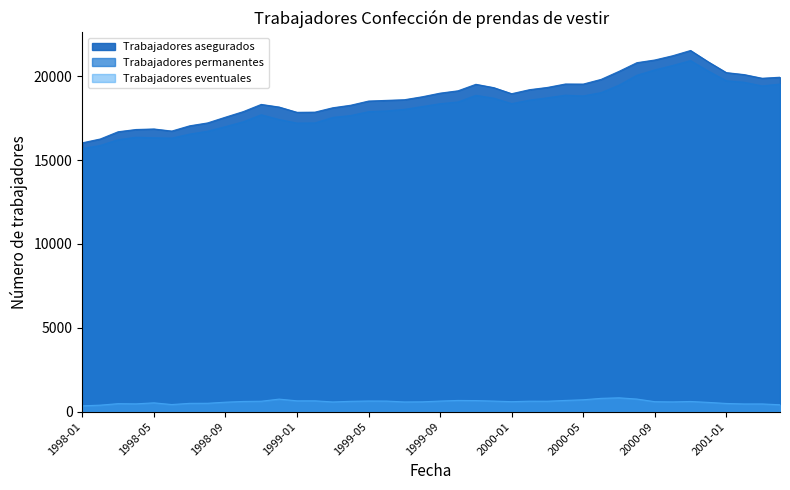

Reading right to left, transcribe all the data shown in this chart.

Trabajadores asegurados: 2001-04=19937	2001-03=19876	2001-02=20094	2001-01=20212	2000-12=20847	2000-11=21532	2000-10=21218	2000-09=20965	2000-08=20805	2000-07=20288	2000-06=19809	2000-05=19528	2000-04=19533	2000-03=19329	2000-02=19195	2000-01=18955	1999-12=19316	1999-11=19515	1999-10=19128	1999-09=18988	1999-08=18772	1999-07=18595	1999-06=18557	1999-05=18516	1999-04=18267	1999-03=18116	1999-02=17855	1999-01=17845	1998-12=18159	1998-11=18316	1998-10=17888	1998-09=17555	1998-08=17212	1998-07=17040	1998-06=16727	1998-05=16852	1998-04=16820	1998-03=16686	1998-02=16254	1998-01=16026
Trabajadores permanentes: 2001-04=19531	2001-03=19420	2001-02=19639	2001-01=19728	2000-12=20299	2000-11=20930	2000-10=20640	2000-09=20375	2000-08=20058	2000-07=19467	2000-06=19020	2000-05=18824	2000-04=18868	2000-03=18712	2000-02=18575	2000-01=18364	1999-12=18690	1999-11=18859	1999-10=18464	1999-09=18361	1999-08=18190	1999-07=18021	1999-06=17930	1999-05=17885	1999-04=17655	1999-03=17542	1999-02=17213	1999-01=17204	1998-12=17416	1998-11=17699	1998-10=17284	1998-09=16994	1998-08=16717	1998-07=16549	1998-06=16307	1998-05=16331	1998-04=16359	1998-03=16214	1998-02=15870	1998-01=15683
Trabajadores eventuales: 2001-04=406	2001-03=456	2001-02=455	2001-01=484	2000-12=548	2000-11=602	2000-10=578	2000-09=590	2000-08=747	2000-07=821	2000-06=789	2000-05=704	2000-04=665	2000-03=617	2000-02=620	2000-01=591	1999-12=626	1999-11=656	1999-10=664	1999-09=627	1999-08=582	1999-07=574	1999-06=627	1999-05=631	1999-04=612	1999-03=574	1999-02=642	1999-01=641	1998-12=743	1998-11=617	1998-10=604	1998-09=561	1998-08=495	1998-07=491	1998-06=420	1998-05=521	1998-04=461	1998-03=472	1998-02=384	1998-01=343